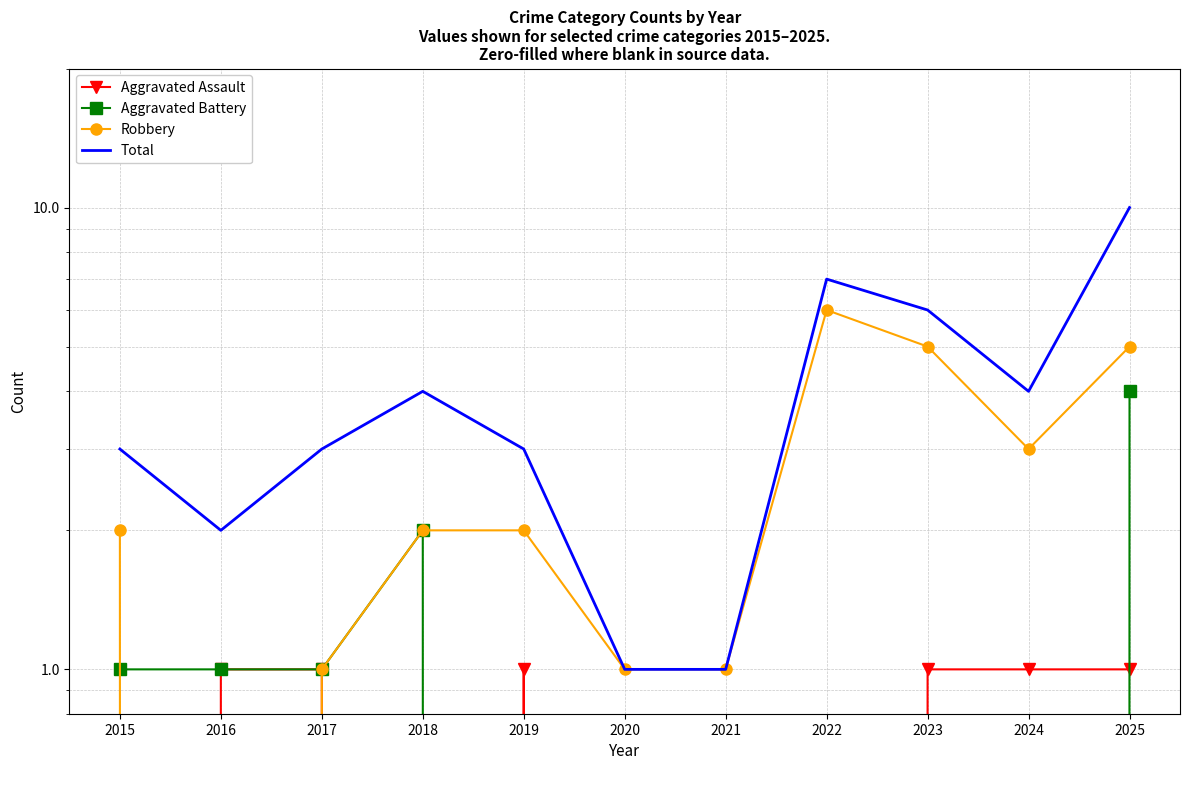

What is the total value across all series at 2020?

2